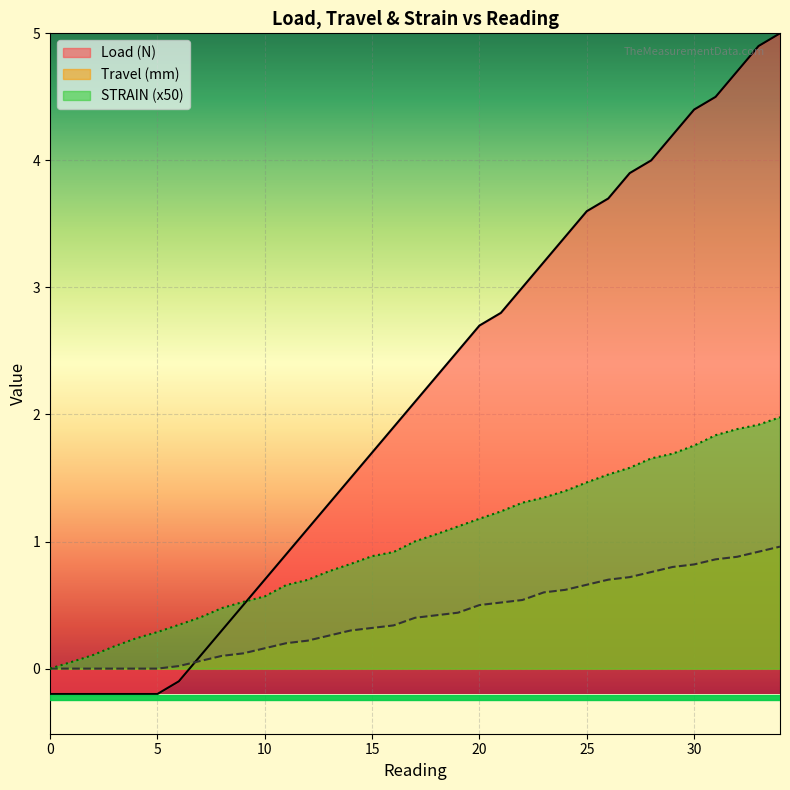

Which series has the widest spread of values?

Load (N)